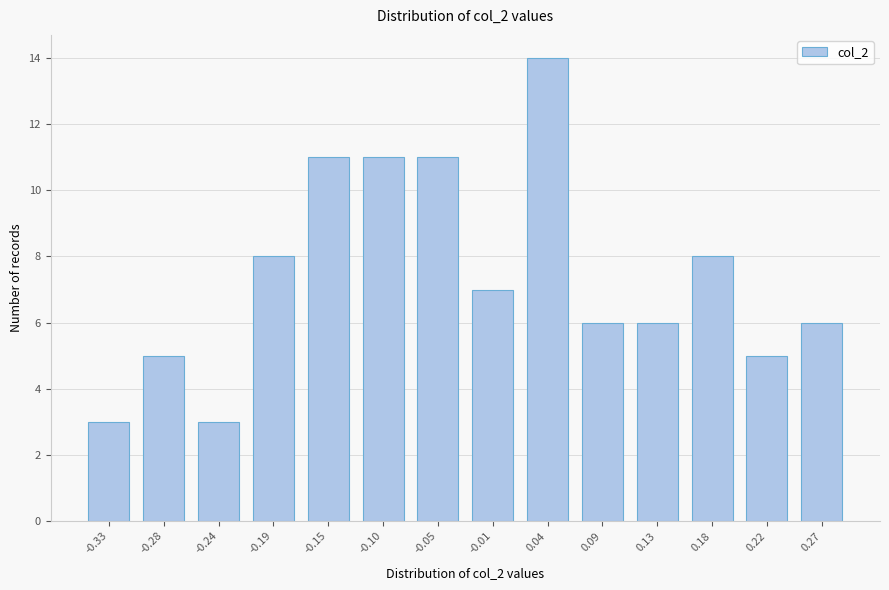

Reading left to right, what are all the values shown in this chart?

-0.33=3	-0.28=5	-0.24=3	-0.19=8	-0.15=11	-0.10=11	-0.05=11	-0.01=7	0.04=14	0.09=6	0.13=6	0.18=8	0.22=5	0.27=6